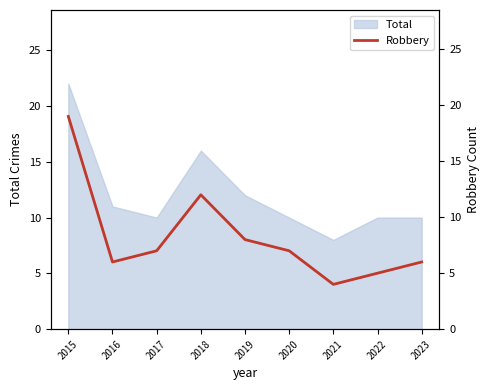

At which label is Total closest to 15?

2018